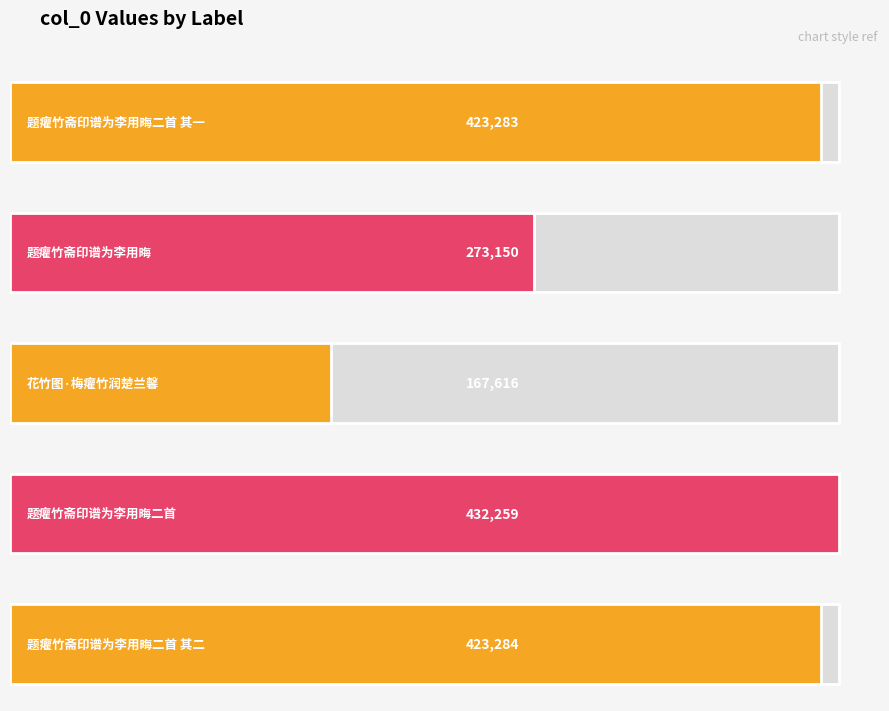

What is the sum of the values at 花竹图·梅癯竹润楚兰馨 and 题癯竹斋印谱为李用晦二首 其二?

590900